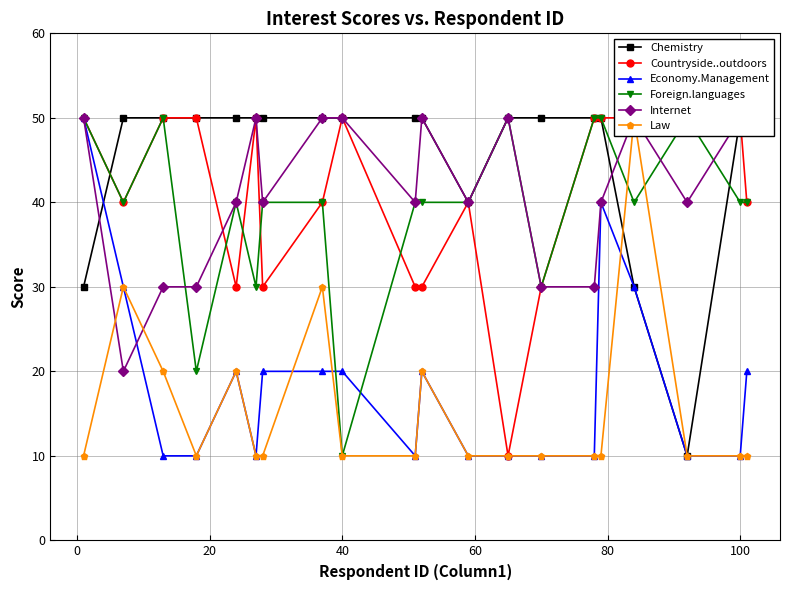

What is the difference between the maximum and minimum values in the Economy.Management series?

40